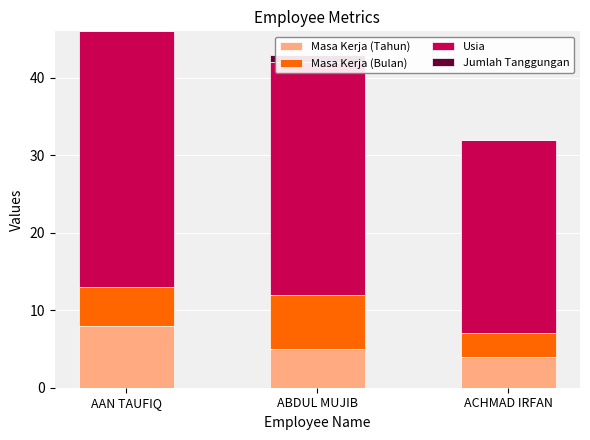

Read the Masa Kerja (Tahun) value at AAN TAUFIQ.

8